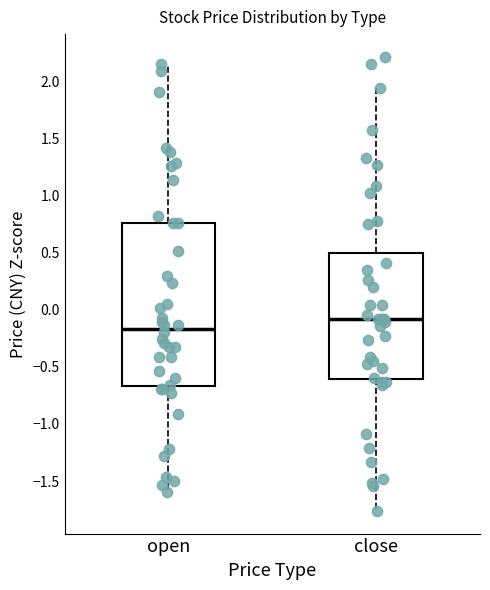

Comparing the boxes themselves (not the whiskers), which one is the tallest?

open